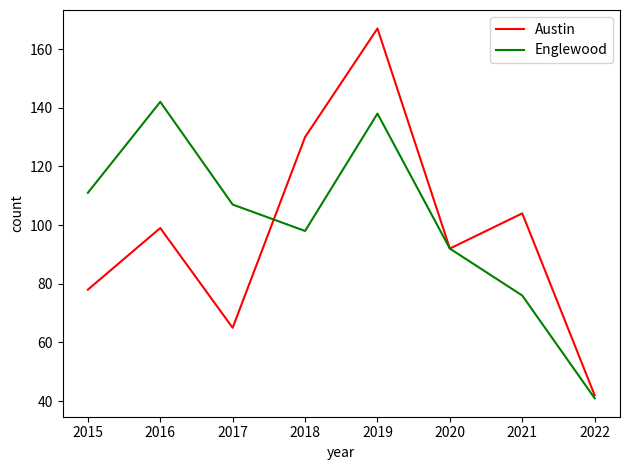

Rank the categories by Englewood value from lowest to highest.

2022, 2021, 2020, 2018, 2017, 2015, 2019, 2016